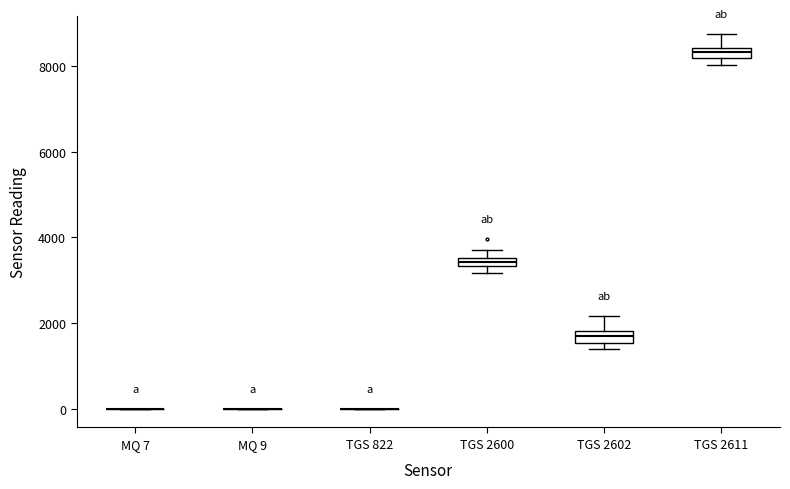

Where is the upper edge of the box for TGS 2600 on the y-axis? The values are not printed on the chart, so give them approximately, as read against the axis.

3600